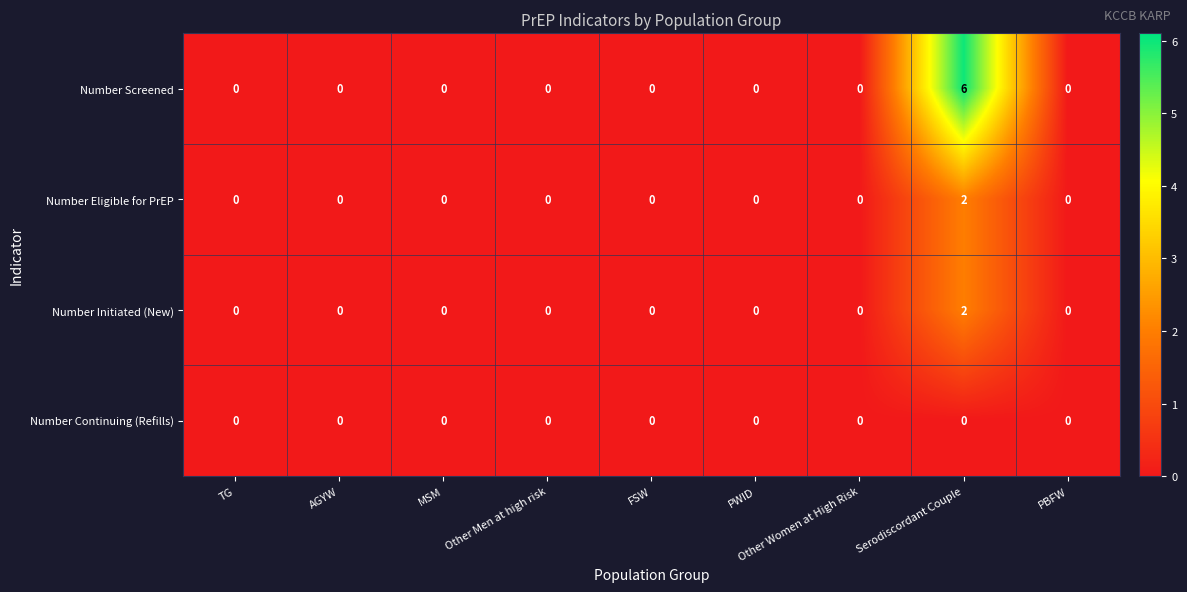

What is the greatest value displayed?

6